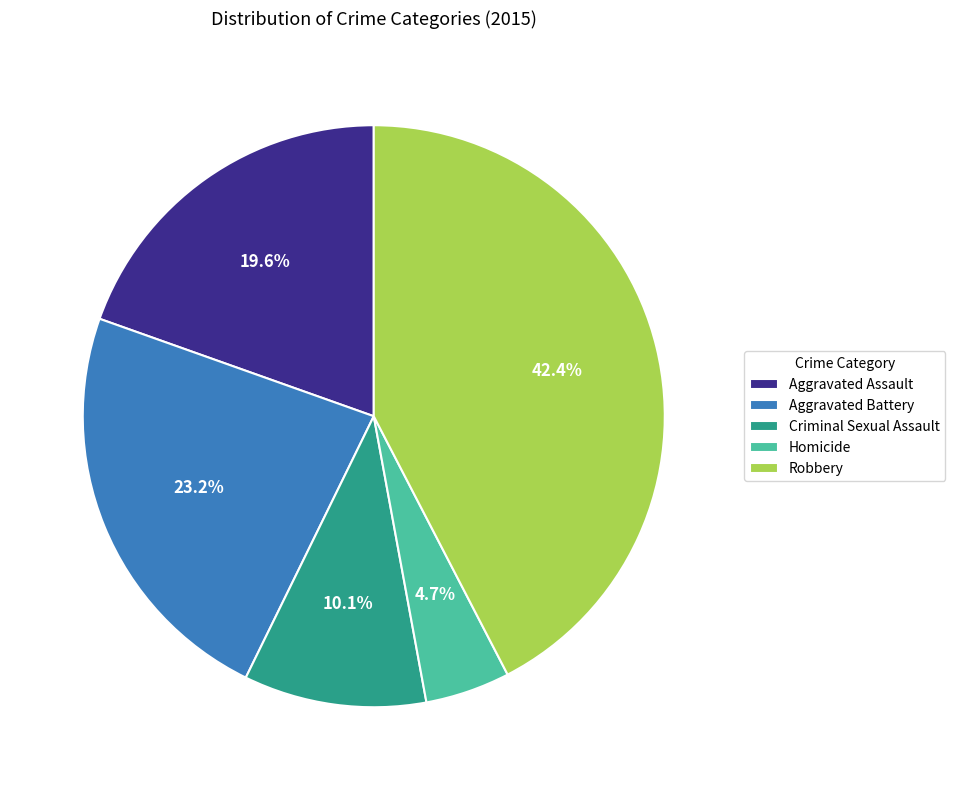

Approximately how many times larger is the value at Homicide compared to Aggravated Assault?

0.2